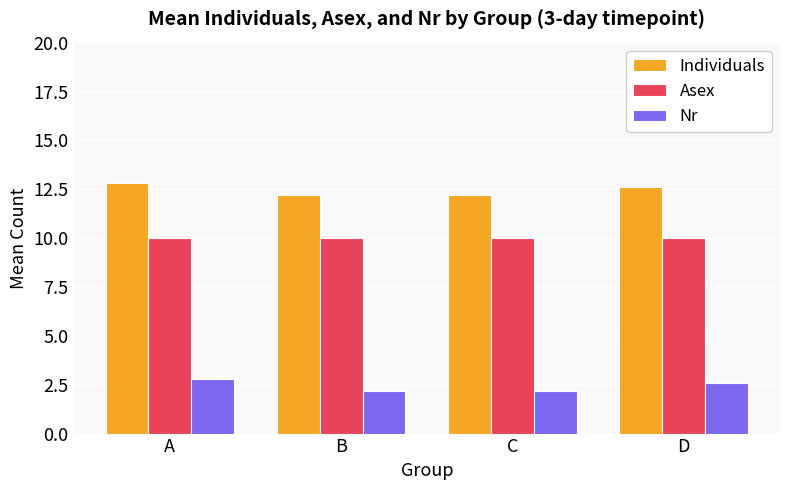

What are all the series names shown in the legend?

Individuals, Asex, Nr